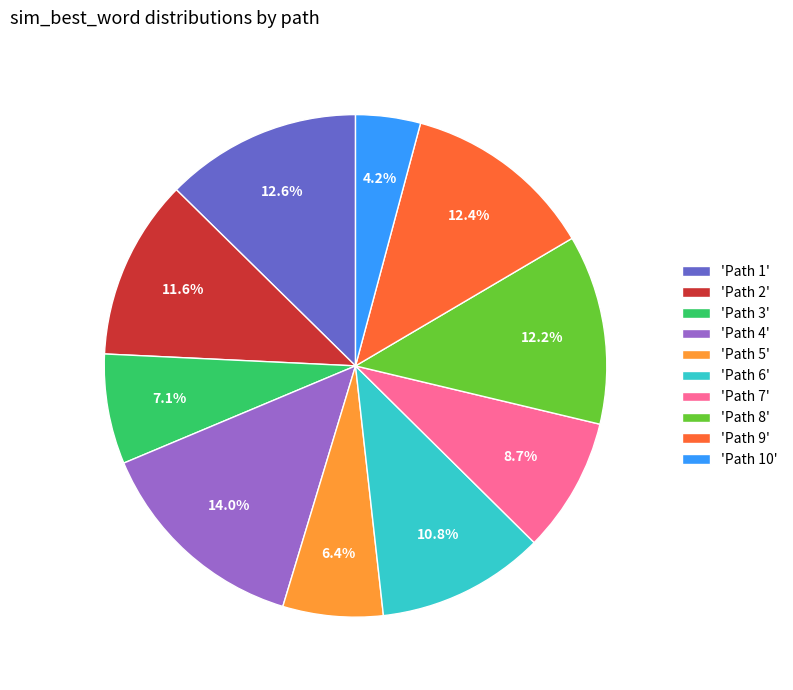

What percentage is NOT represented by 'Path 6'?

89.2%